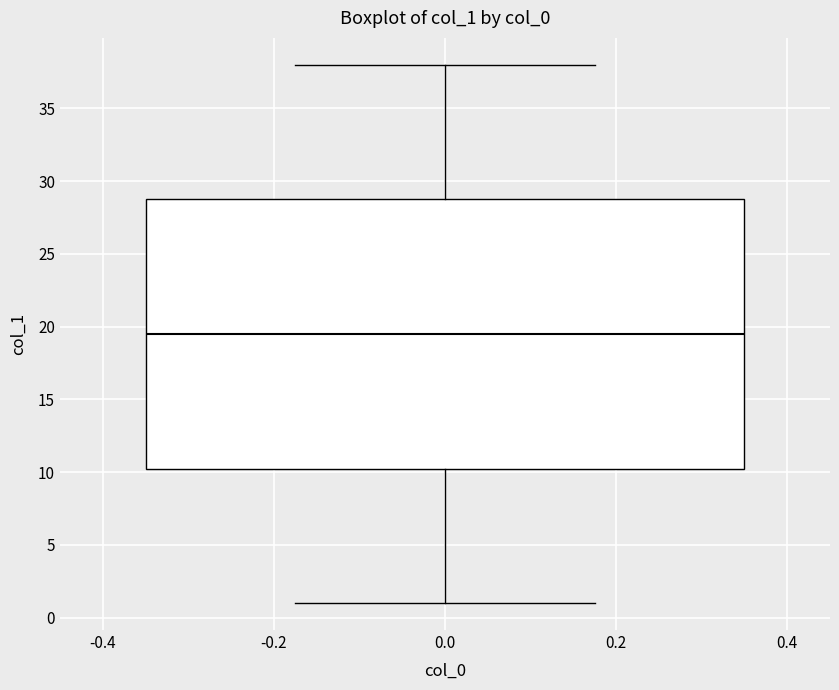

Read this box plot against the y-axis: the position of the median line, the range covered by the box, and the ends of both whiskers. The values are not printed on the chart, so give them approximately, as read against the axis.

median 19.5, box 10.5 to 29.0, whiskers 1.0 to 38.0